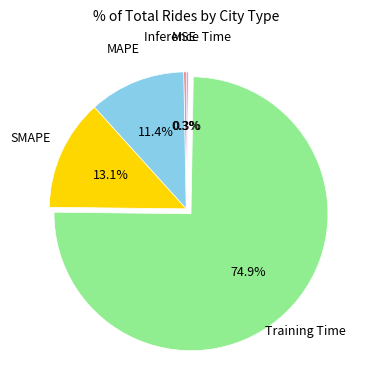

Between MAPE and Training Time, which is larger?

Training Time